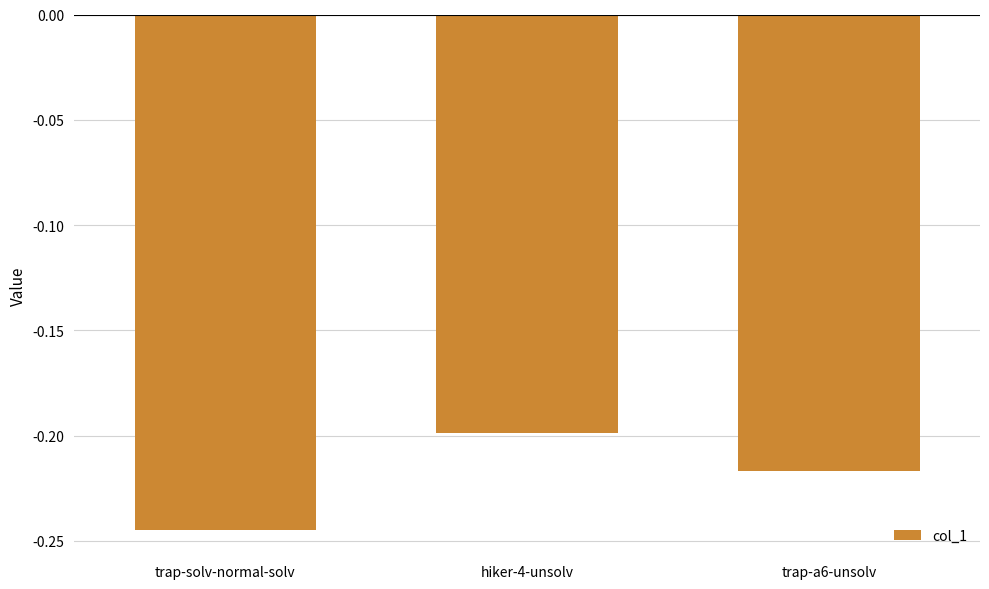

What is the sum of all values?

-0.7